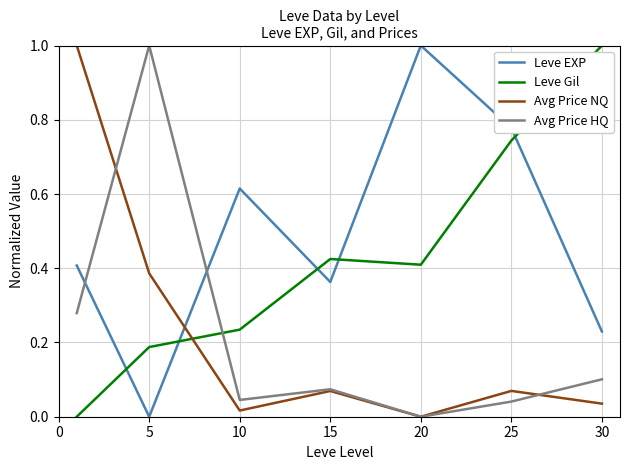

How many interior local peaks does the Leve EXP series have?

2